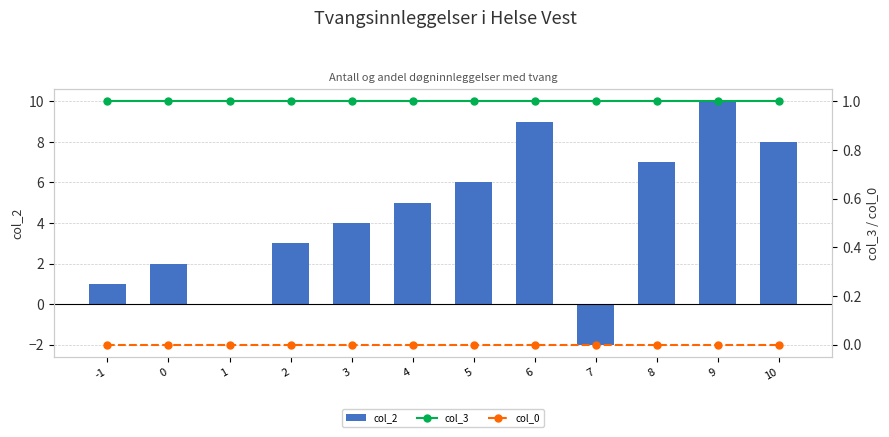

Reading right to left, what are all the values shown in this chart?

col_2: 8	10	7	-2	9	6	5	4	3	0	2	1
col_3: 1	1	1	1	1	1	1	1	1	1	1	1
col_0: 0	0	0	0	0	0	0	0	0	0	0	0